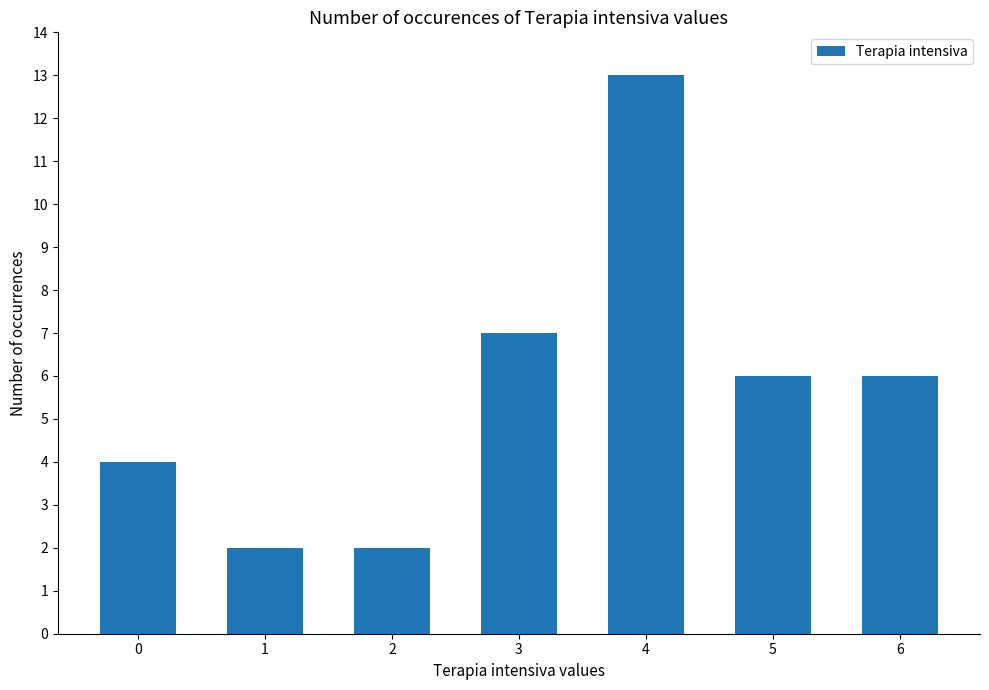

What is the minimum value shown in the chart?

2